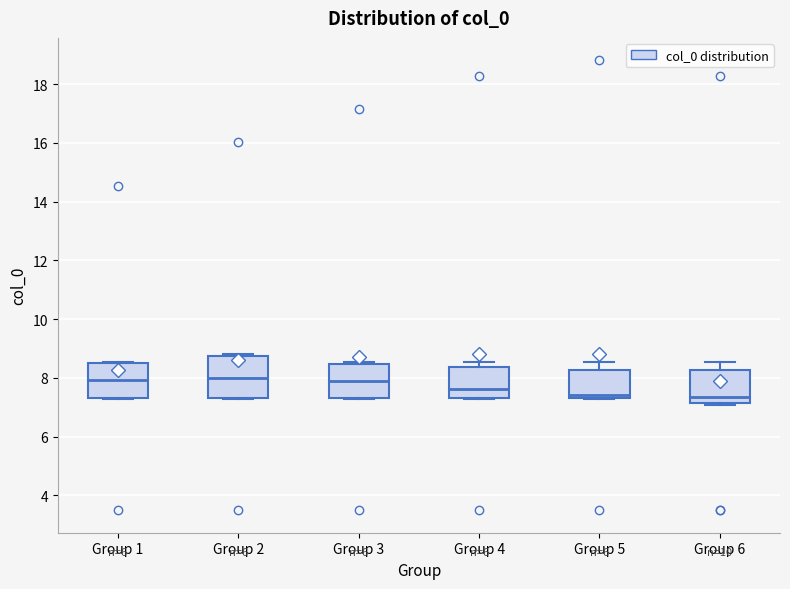

Reading left to right, transcribe this box plot: for each box, give where its median line is, the range the box spans, and where its two whiskers end, as read against the y-axis. The values are not printed on the chart, so give them approximately, as read against the axis.

Group 1: median 8.0, box 7.4 to 8.4, whiskers 7.2 to 8.6
Group 2: median 8.0, box 7.4 to 8.8, whiskers 7.2 to 8.8 (just above the box's upper edge)
Group 3: median 7.8, box 7.4 to 8.4, whiskers 7.2 to 8.6
Group 4: median 7.6, box 7.4 to 8.4, whiskers 7.2 to 8.6
Group 5: median 7.4 (just above the box's lower edge), box 7.4 to 8.2, whiskers 7.2 to 8.6
Group 6: median 7.4, box 7.2 to 8.2, whiskers 7.0 to 8.6